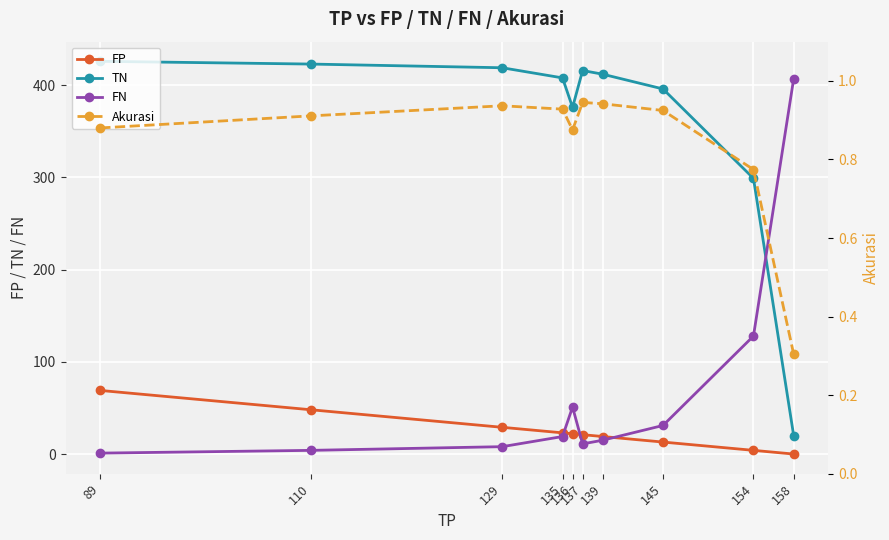

What is the total value across all series at 129?

456.9